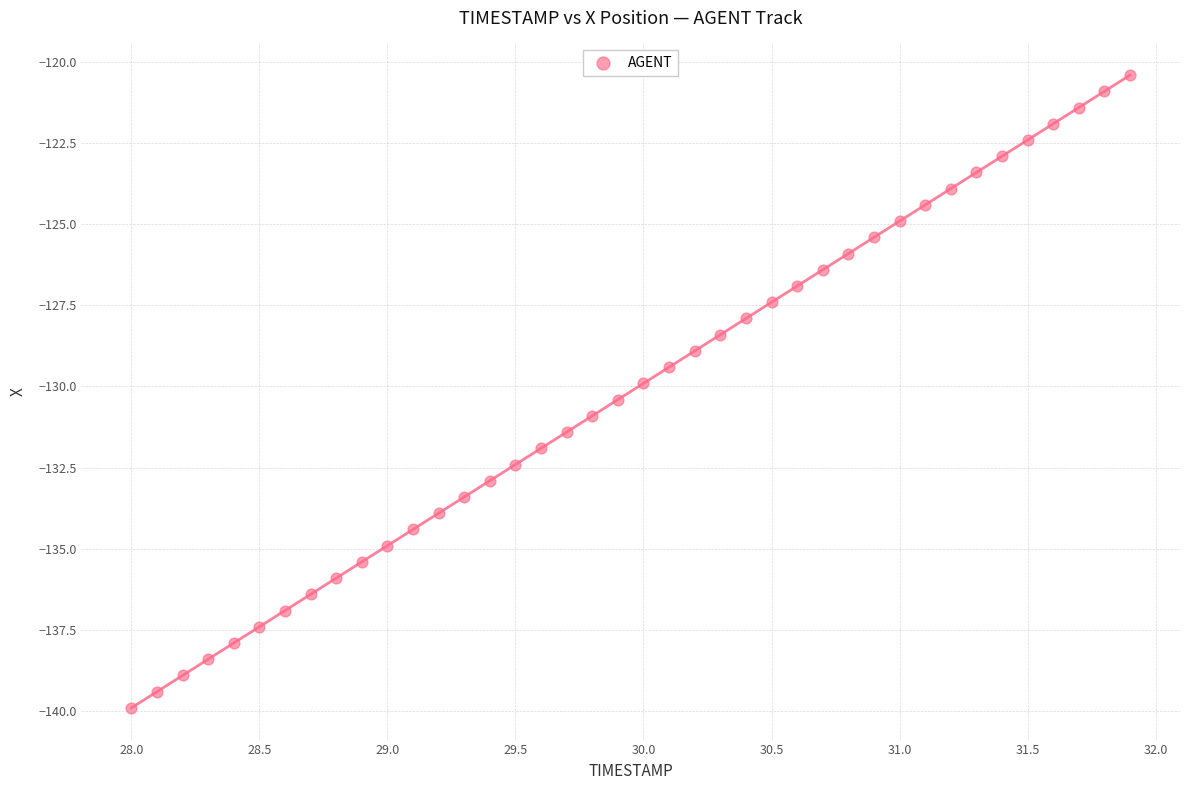

What is the range of X values (max minus min)?

3.9